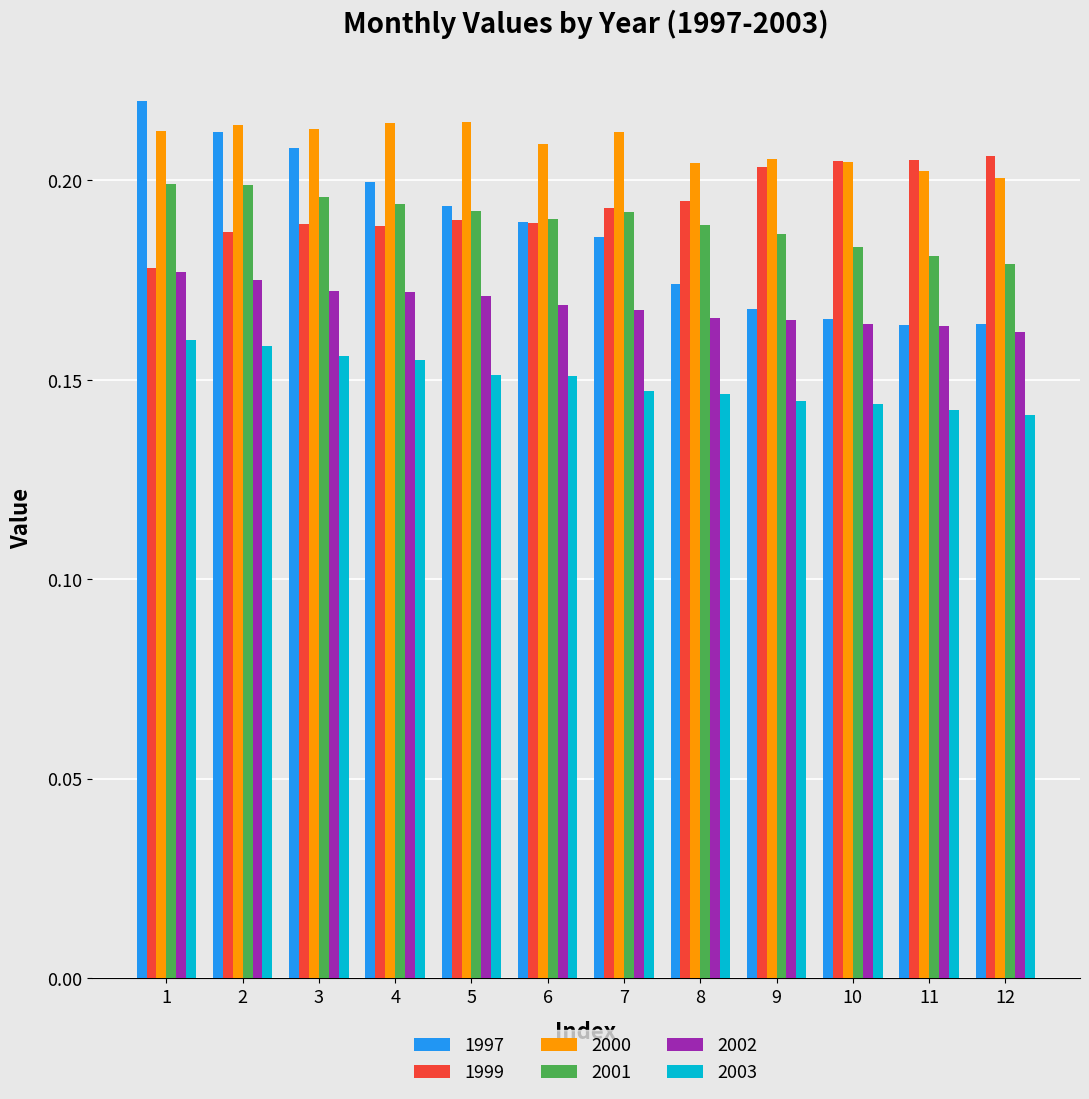

The value of 2000 at 11 is 0.2. True or false?

True